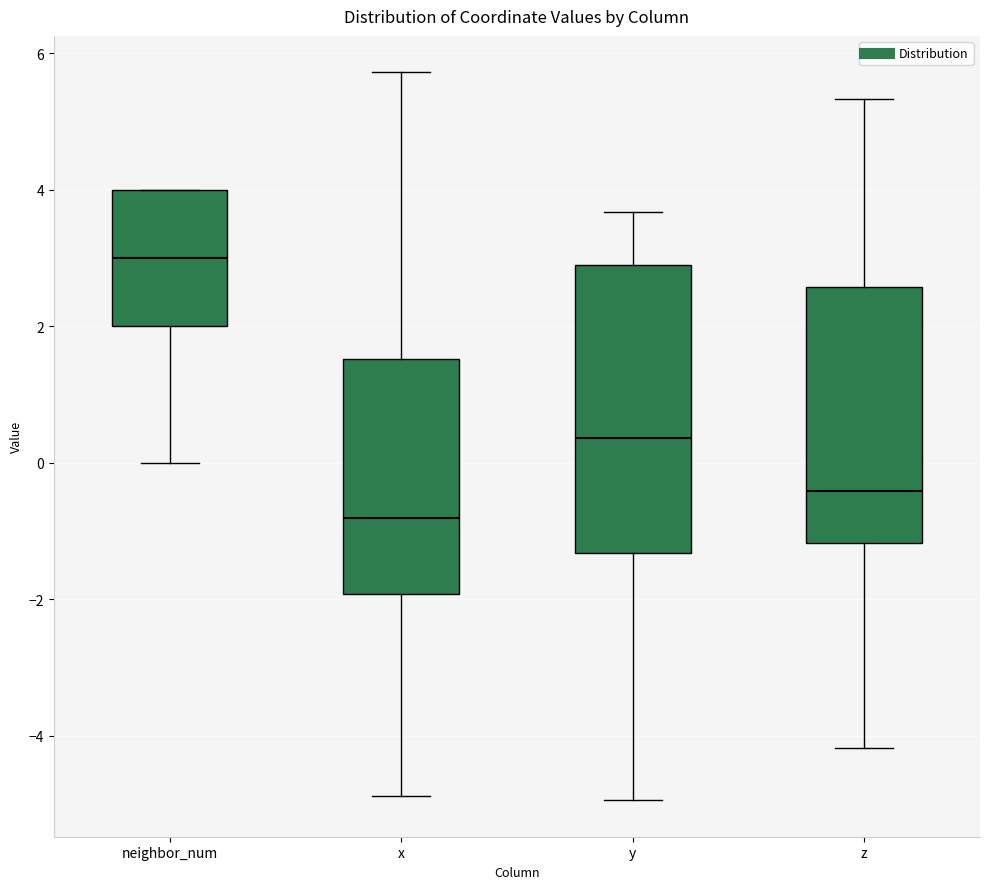

Reading left to right, transcribe this box plot: for each box, give where its median line is, the range the box spans, and where its two whiskers end, as read against the y-axis. The values are not printed on the chart, so give them approximately, as read against the axis.

neighbor_num: median 3.0, box 2.0 to 4.0, whiskers 0.0 to 4.0
x: median -0.8, box -2.0 to 1.6, whiskers -4.8 to 5.8
y: median 0.4, box -1.4 to 2.8, whiskers -5.0 to 3.6
z: median -0.4, box -1.2 to 2.6, whiskers -4.2 to 5.4